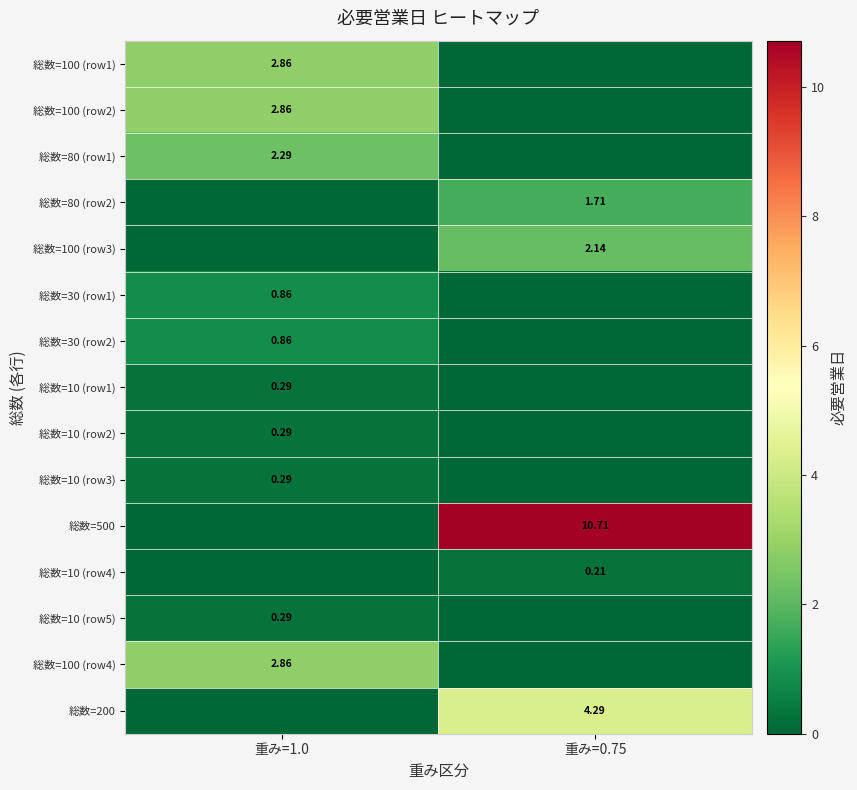

Is the value of 総数=100 (row4) at 重み=1.0 greater than the value of 総数=10 (row4) at 重み=0.75?

Yes